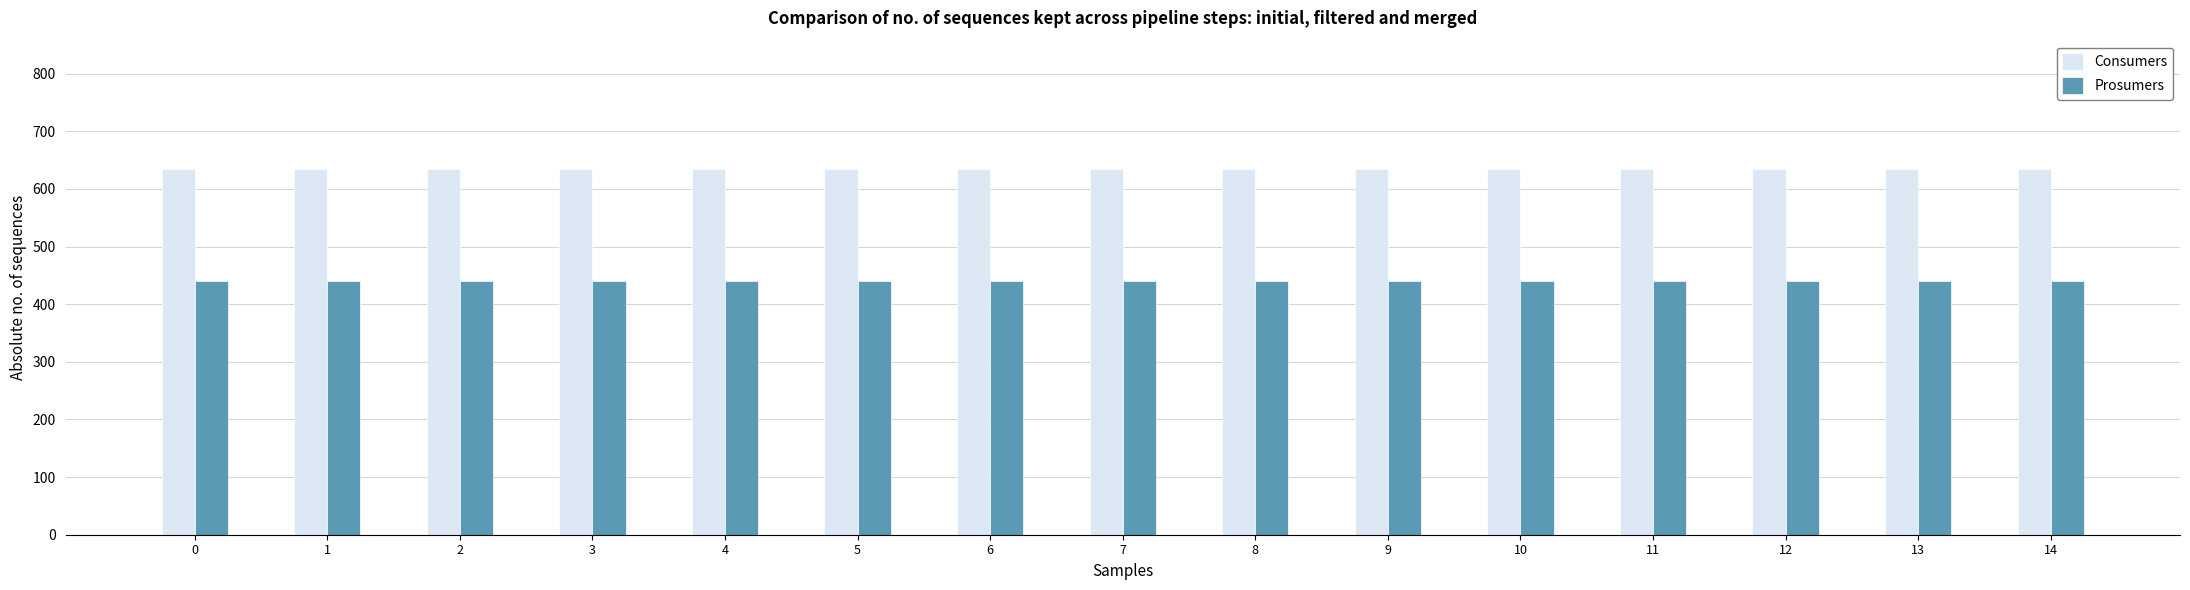

What is the average value of the Consumers series?

635